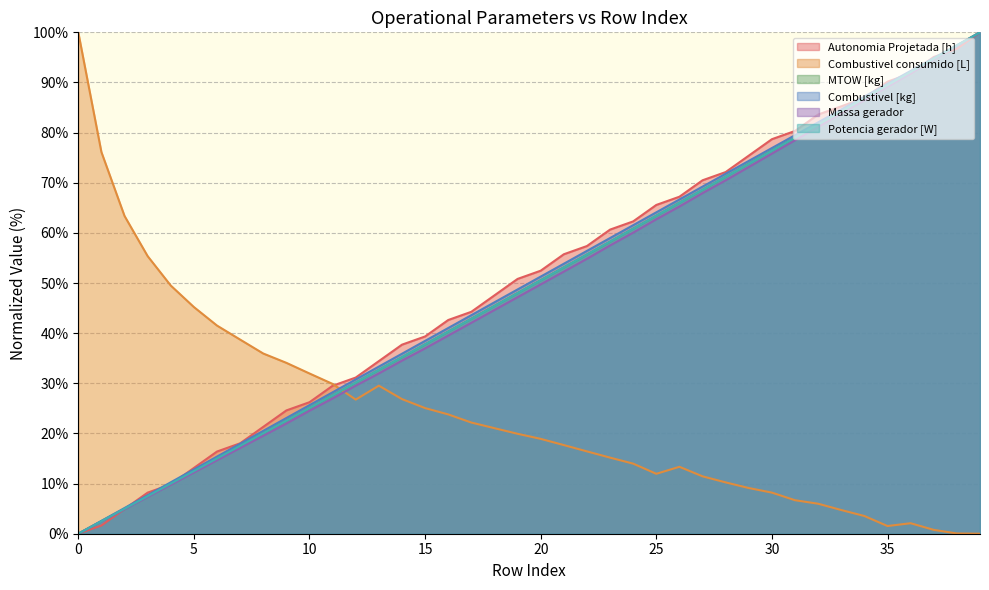

What is the difference between the second highest and minimum values in the MTOW [kg] series?

97.4